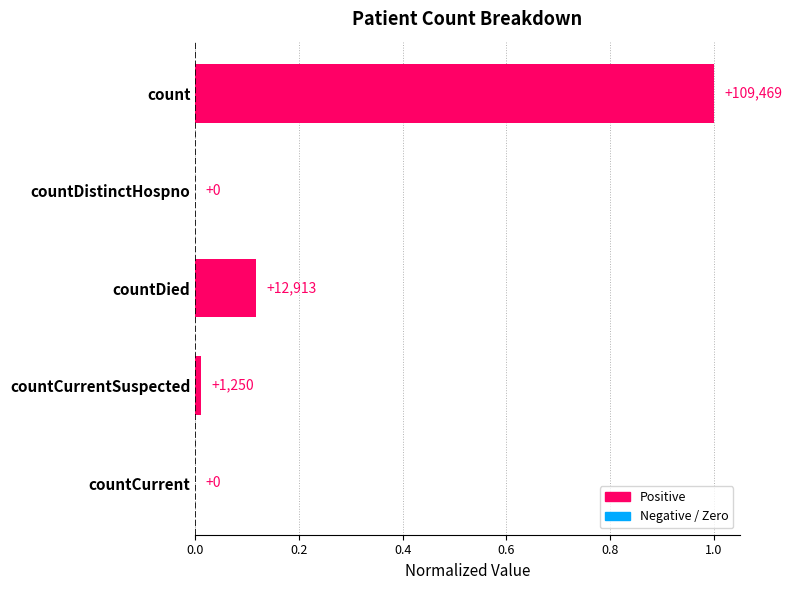

Are the bars grouped side by side (vs. stacked)?

No